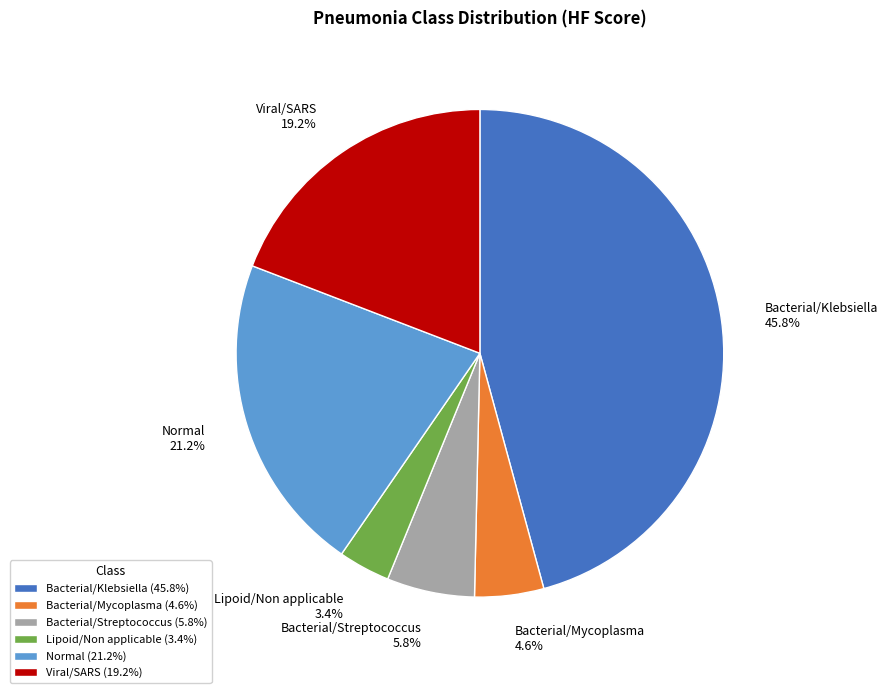

How many segments does this pie chart have?

6